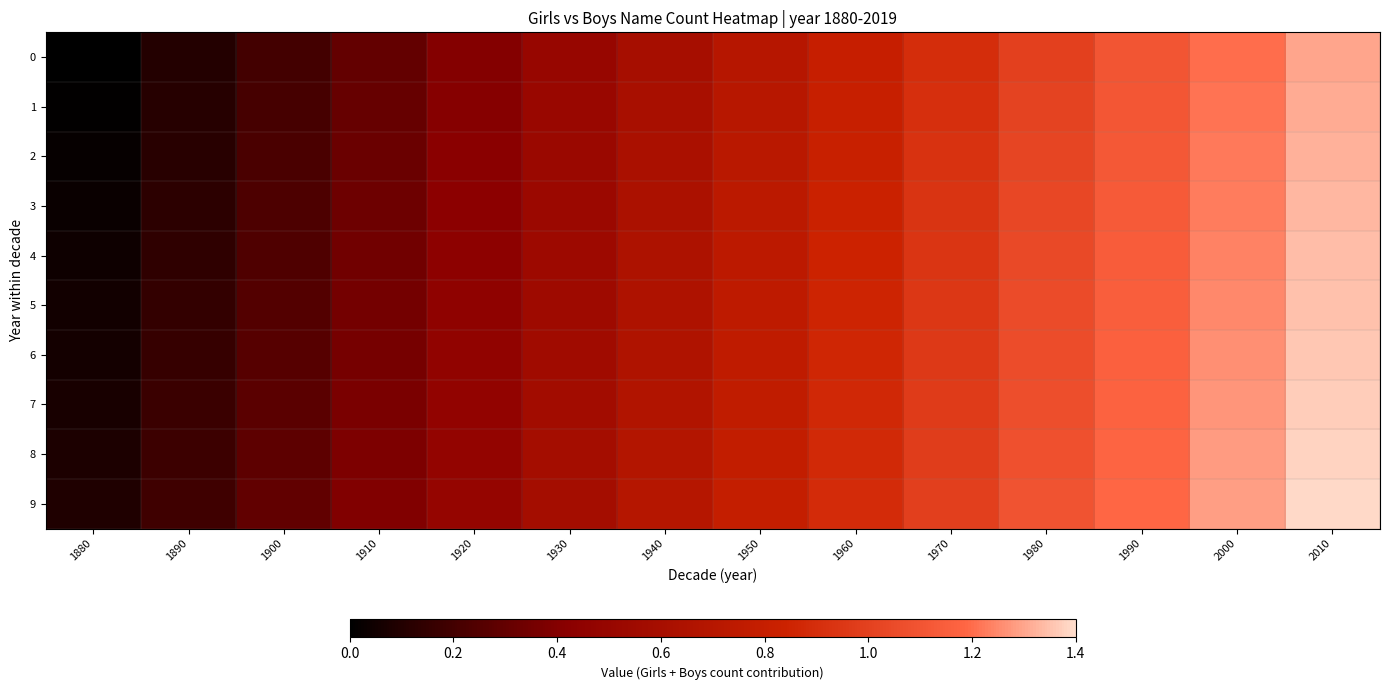

At which category is the sum across all series the highest?

2010